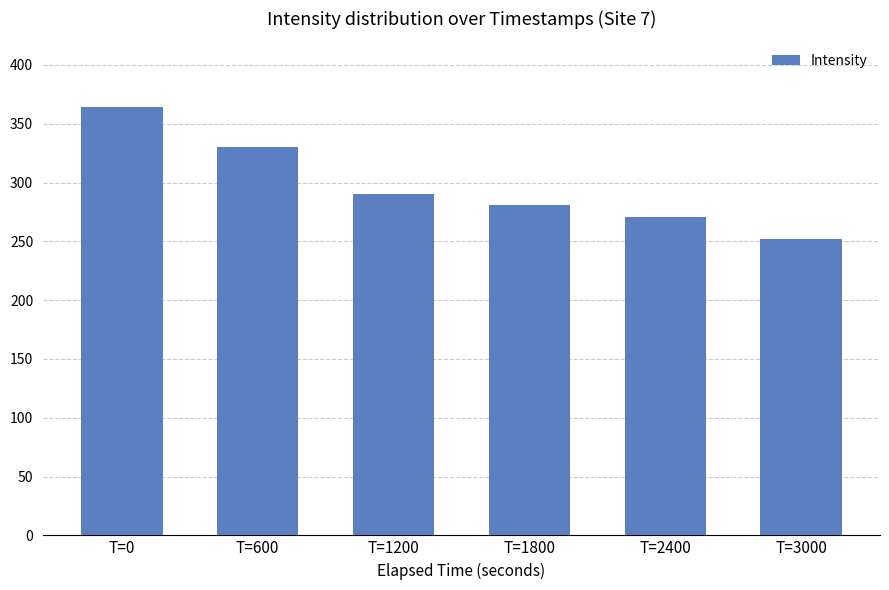

What is the value of the 3rd bar from the left?

290.4